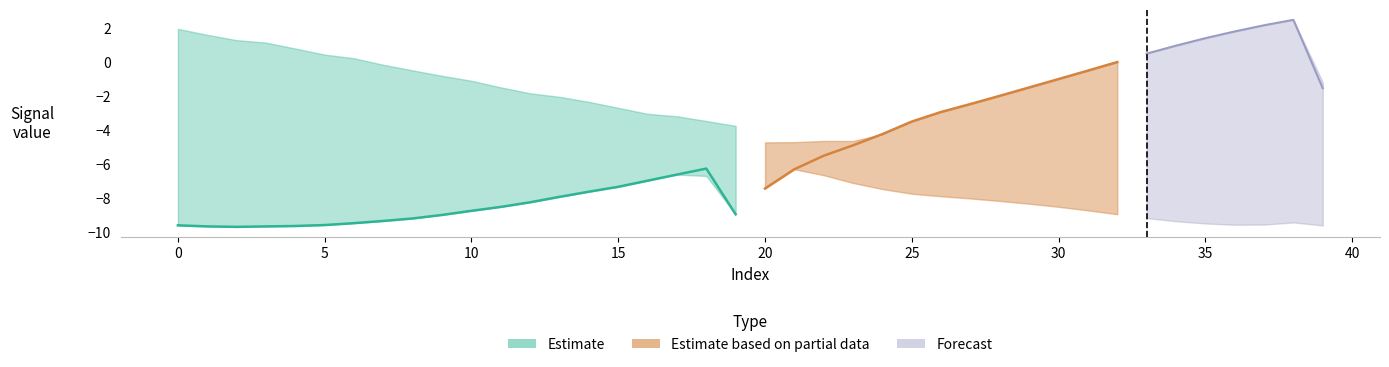

What value does the col_2 series have at 21?

-6.3